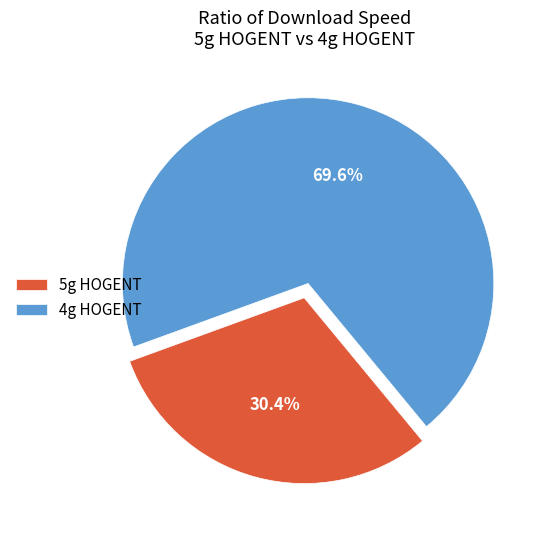

What is the majority slice?

4g HOGENT